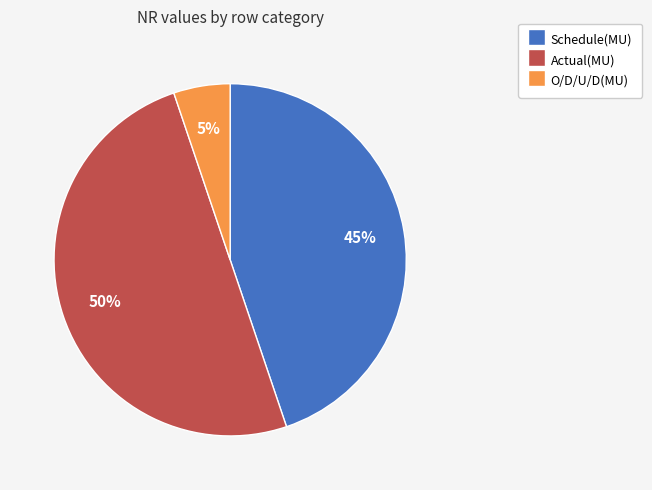

Do Actual(MU) and Schedule(MU) together represent more than half of the pie?

Yes